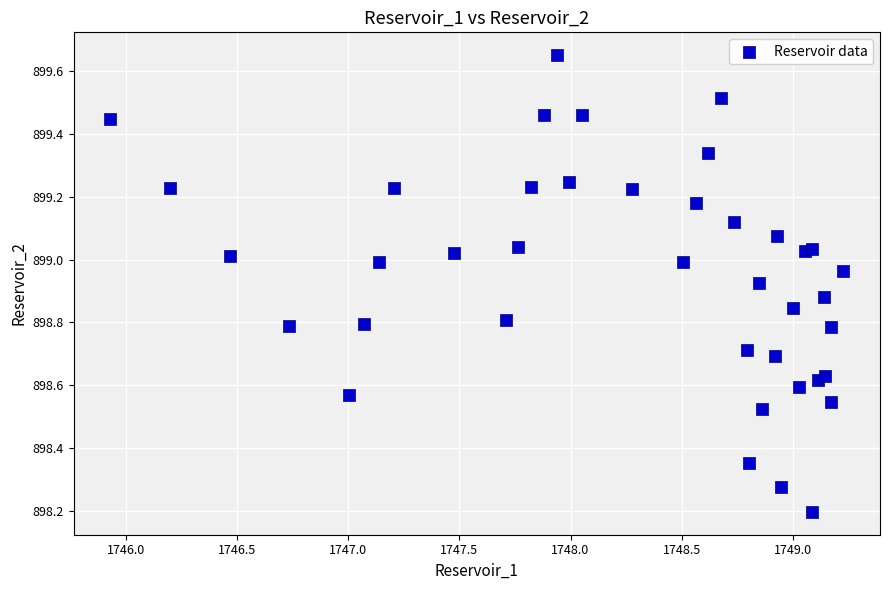

What Y value in the scatter plot is closest to 898?

898.2